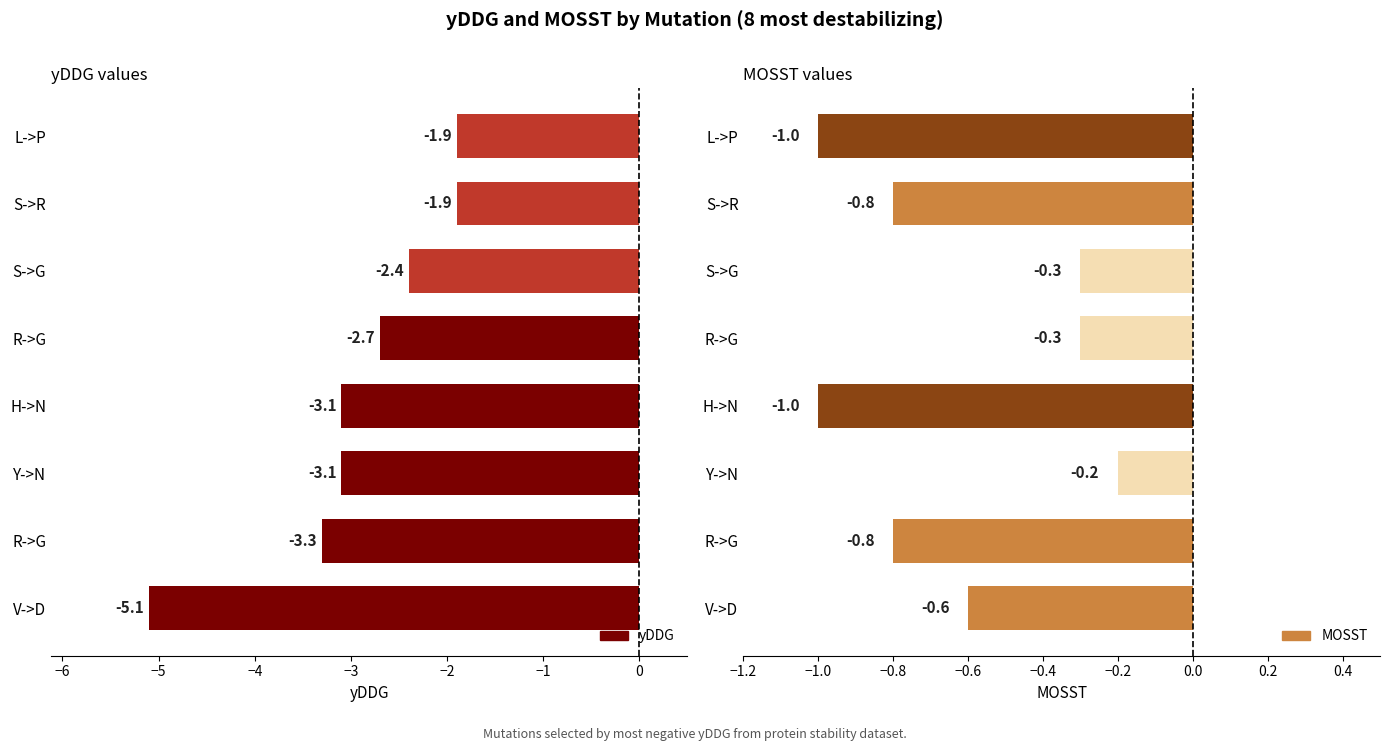

Between H->N and R->G, which is larger?

H->N